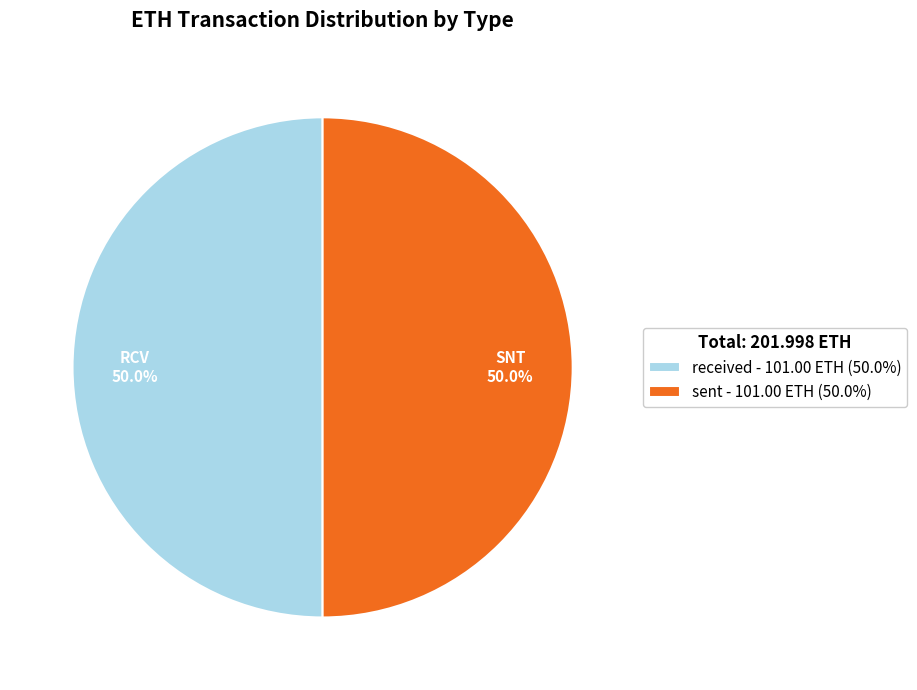

What is the ratio of the value at sent - 101.00 ETH (50.0%) to the value at received - 101.00 ETH (50.0%)?

1.0